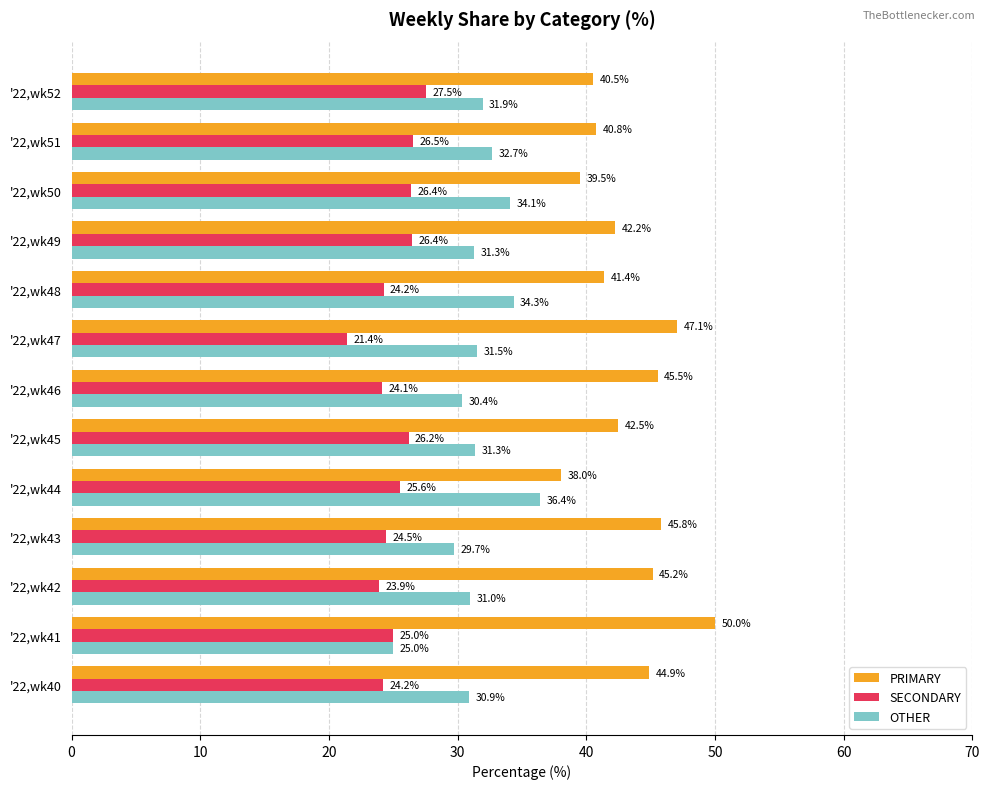

The value of OTHER at '22,wk51 is 32.7. True or false?

True